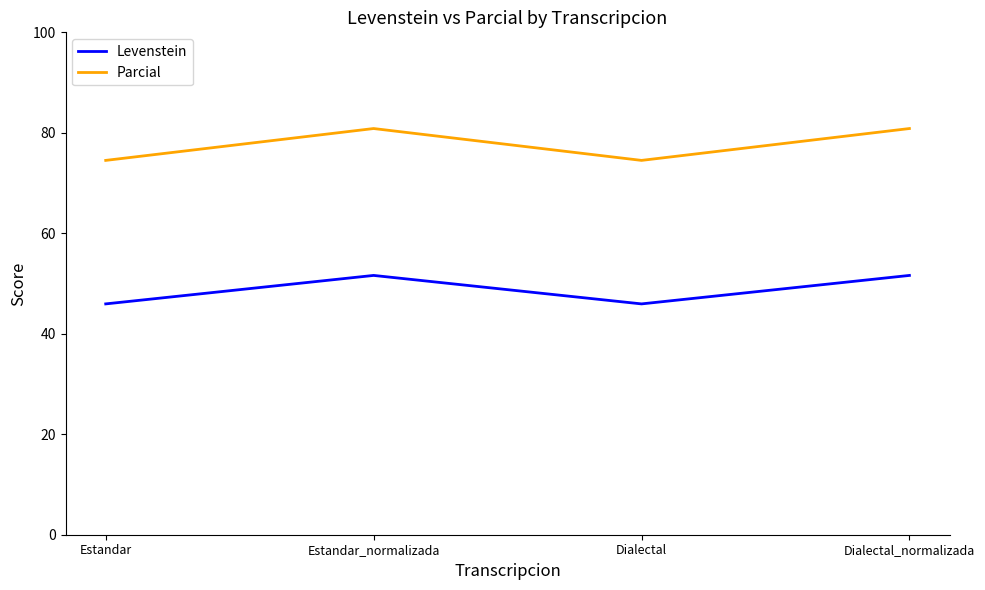

How many interior local peaks does the Parcial series have?

1